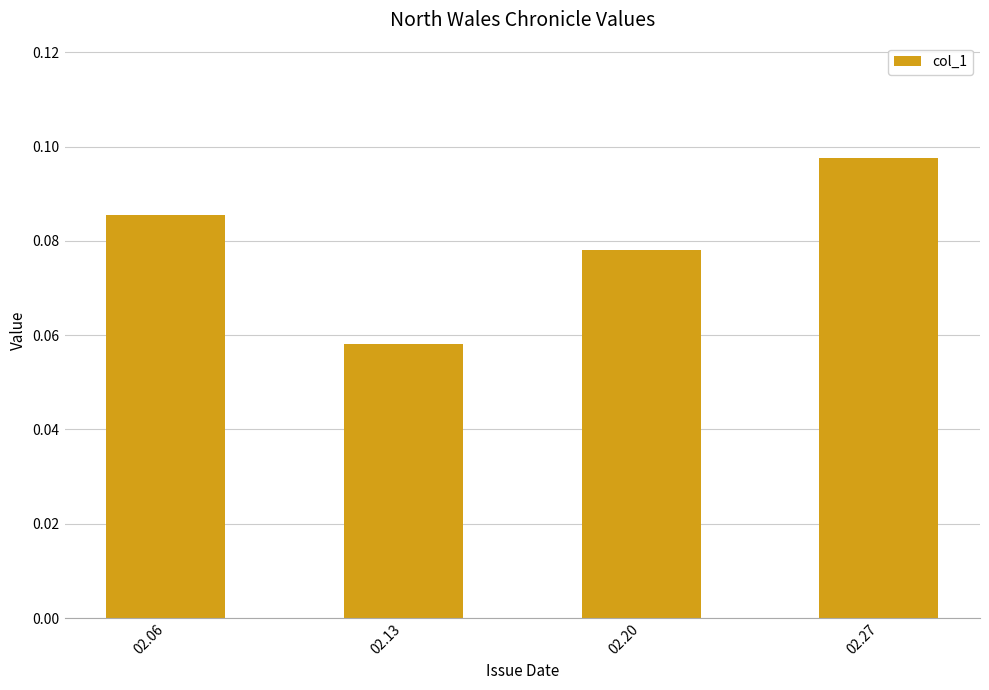

Are the bars grouped side by side (vs. stacked)?

No